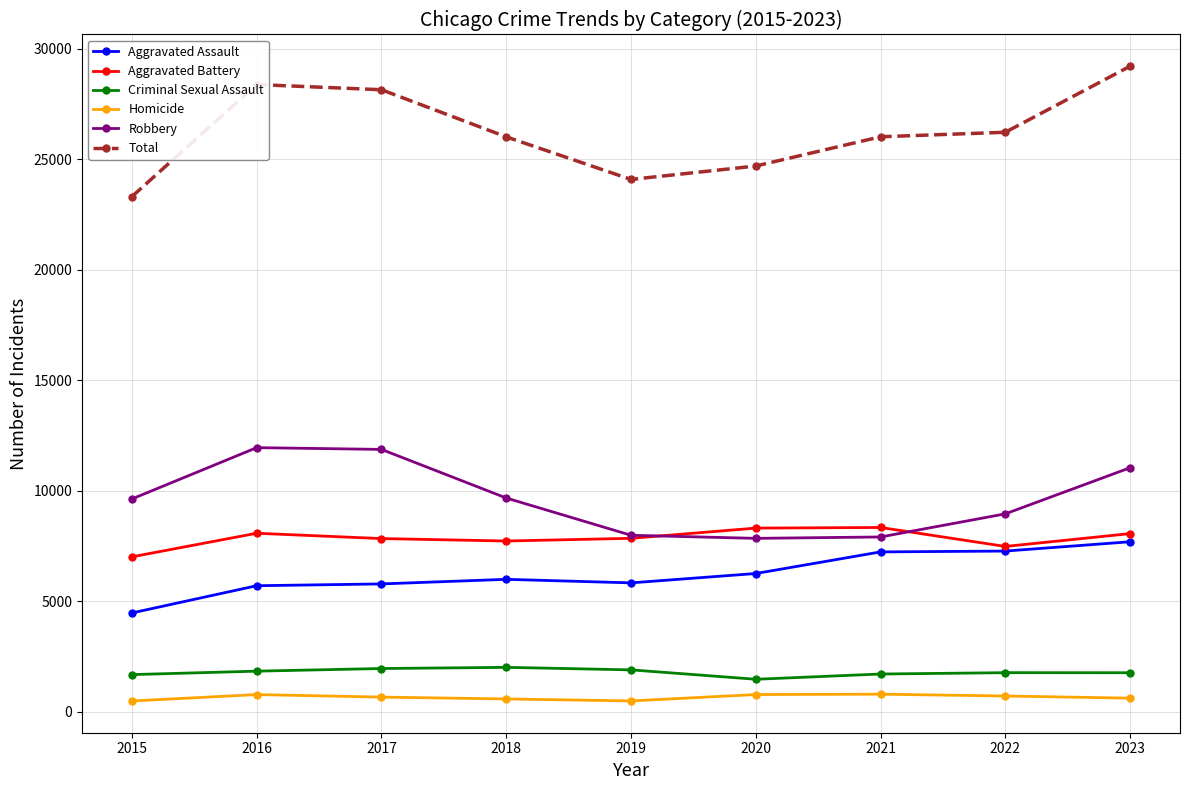

What is the difference between the Criminal Sexual Assault values at 2023 and 2016?

72